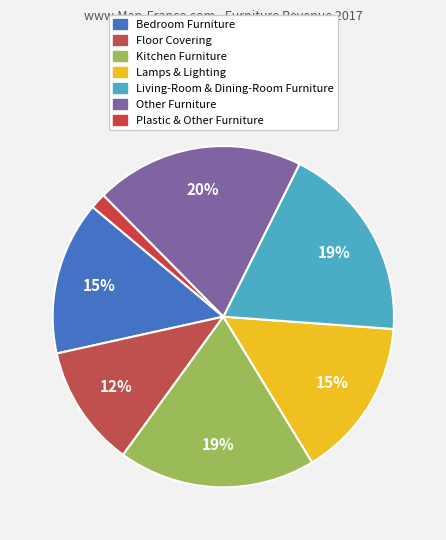

To the nearest percent, what percentage of the pie is Kitchen Furniture?

19%